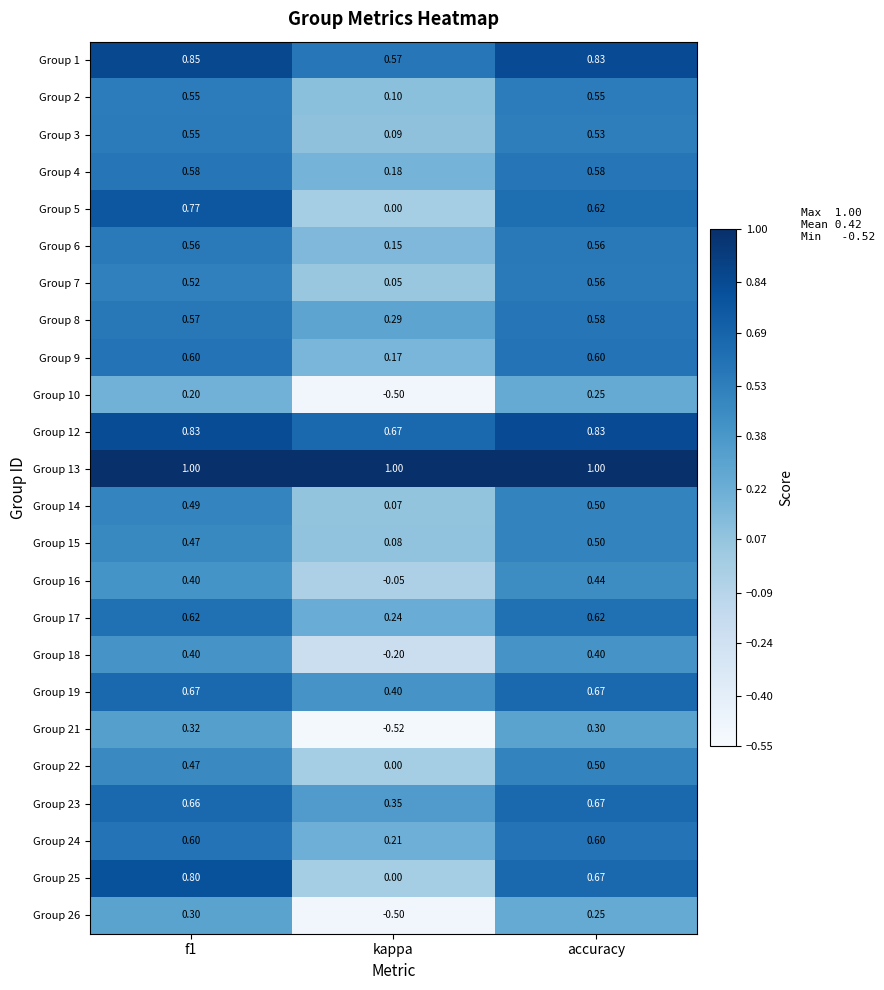

Is the value of Group 5 at kappa greater than the value of Group 2 at kappa?

No